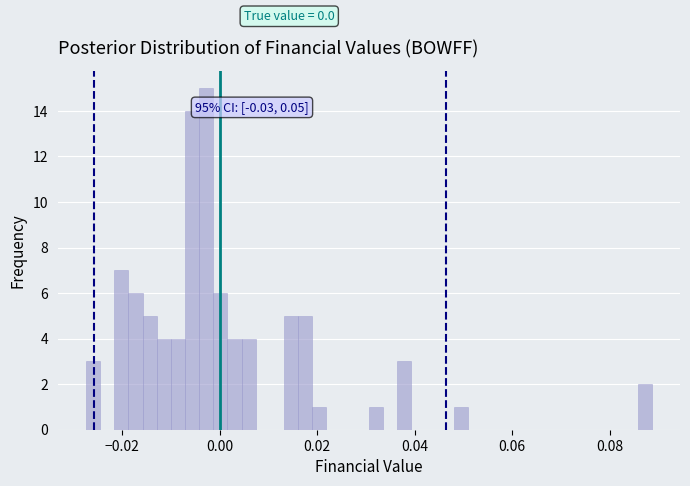

Around what value on the x-axis is the tallest bar? Give the approximate position of its centre, as read against the axis.

-0.002